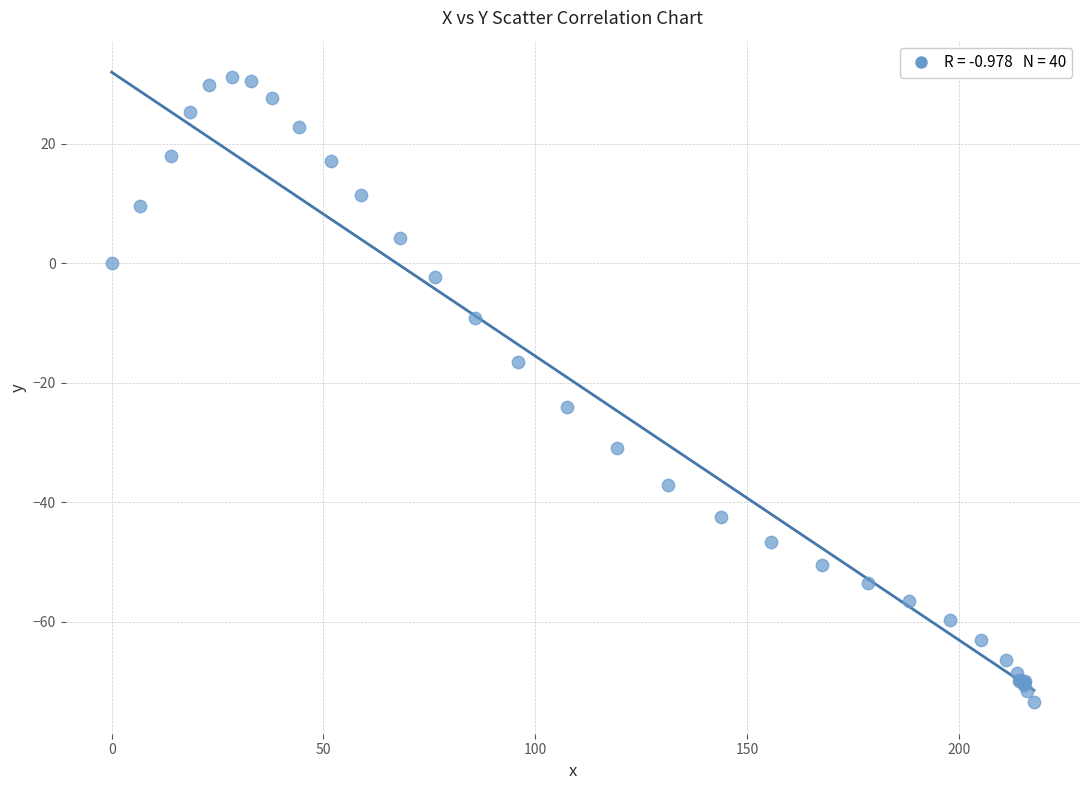

What Y value in the scatter plot is closest to -21?

-24.0